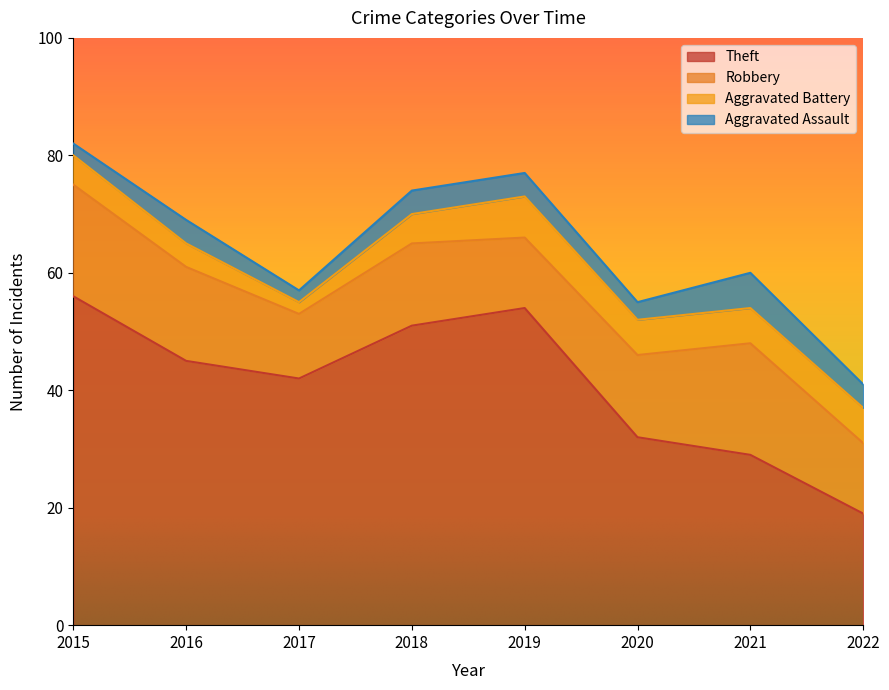

Reading right to left, transcribe all the data shown in this chart.

Theft: 2022=19	2021=29	2020=32	2019=54	2018=51	2017=42	2016=45	2015=56
Robbery: 2022=12	2021=19	2020=14	2019=12	2018=14	2017=11	2016=16	2015=19
Aggravated Battery: 2022=6	2021=6	2020=6	2019=7	2018=5	2017=2	2016=4	2015=5
Aggravated Assault: 2022=4	2021=6	2020=3	2019=4	2018=4	2017=2	2016=4	2015=2